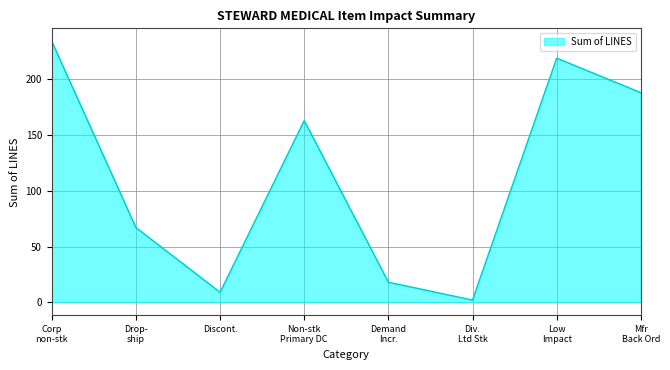

List the labels in order of value, smallest first.

Div.
Ltd Stk, Discont., Demand
Incr., Drop-
ship, Non-stk
Primary DC, Mfr
Back Ord, Low
Impact, Corp
non-stk